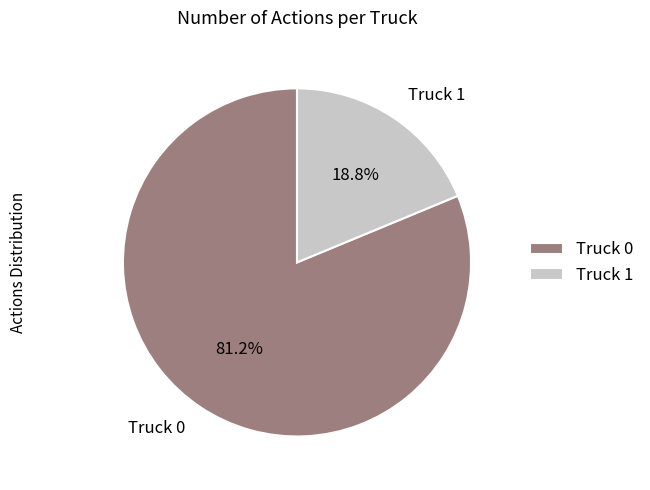

What percentage do Truck 1 and Truck 0 together represent?

100.0%